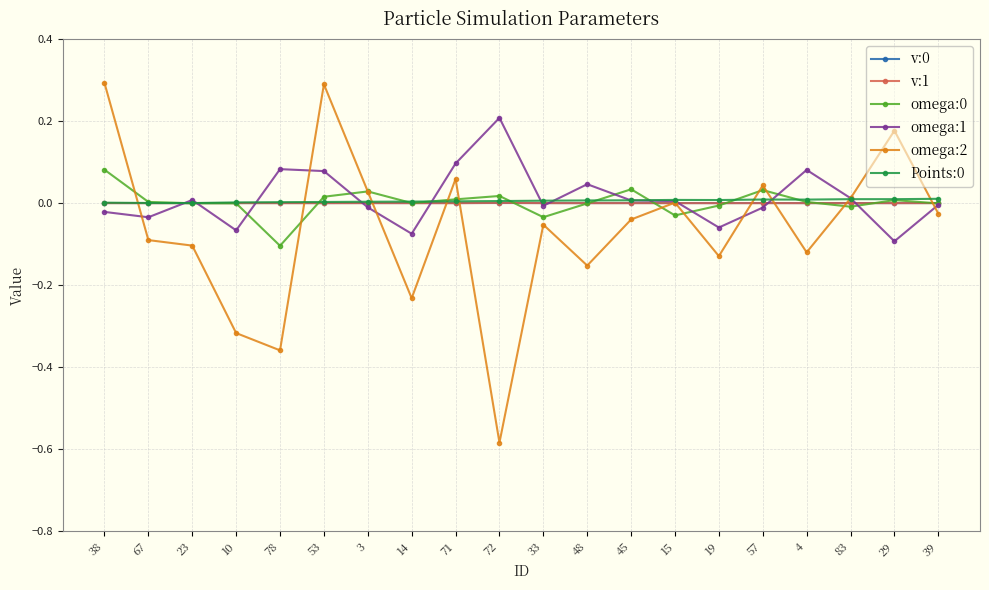

Which category has the lowest value across all series?

72